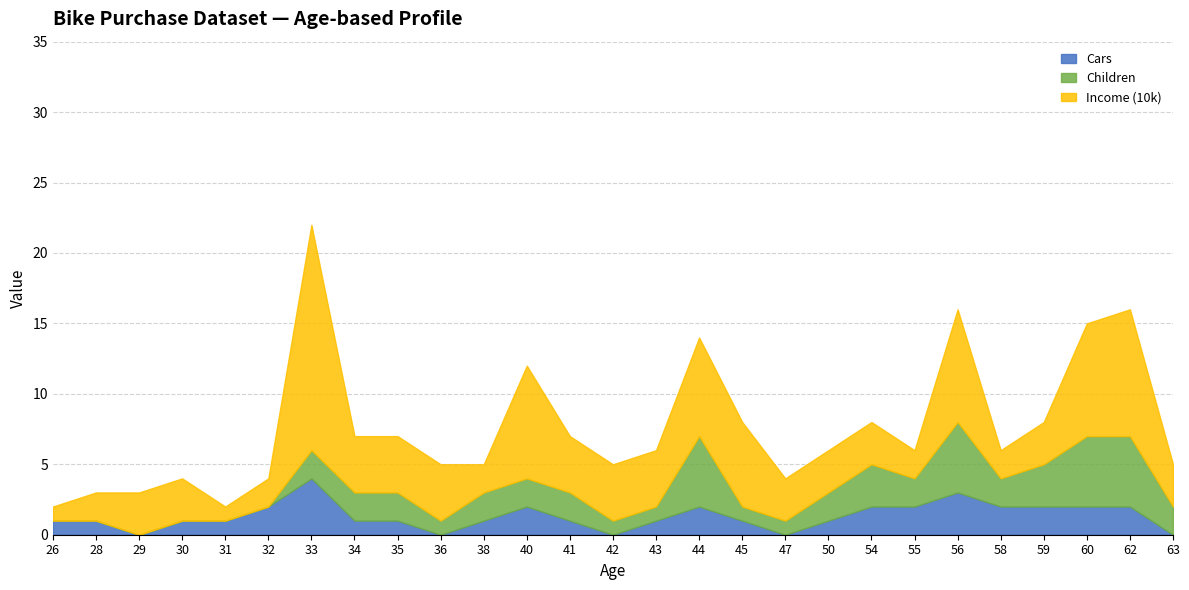

The Income (10k) series shows 6 at 34. True or false?

False